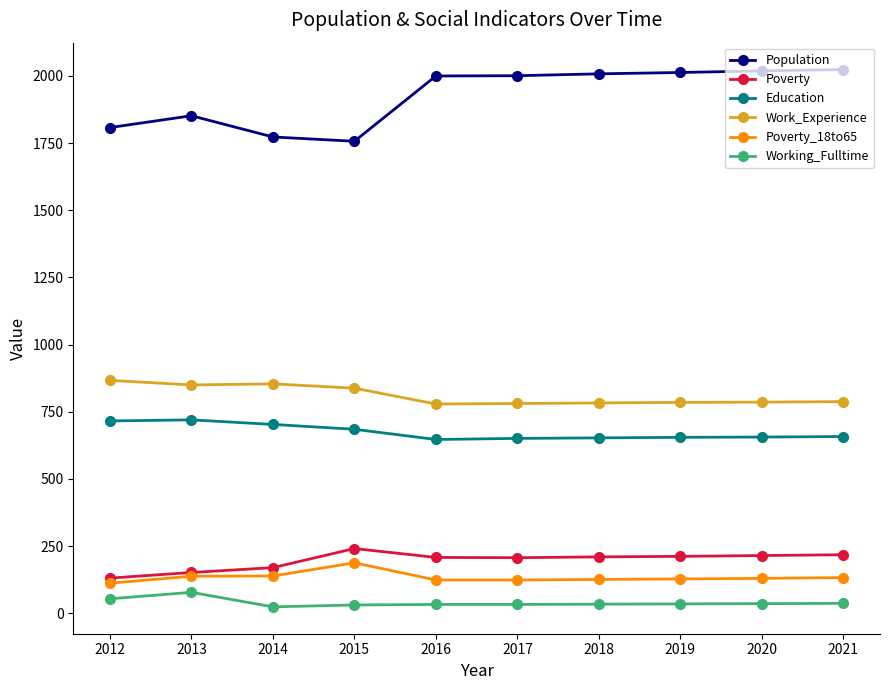

In Population, how many points are lower than both neighbors (excluding endpoints)?

1